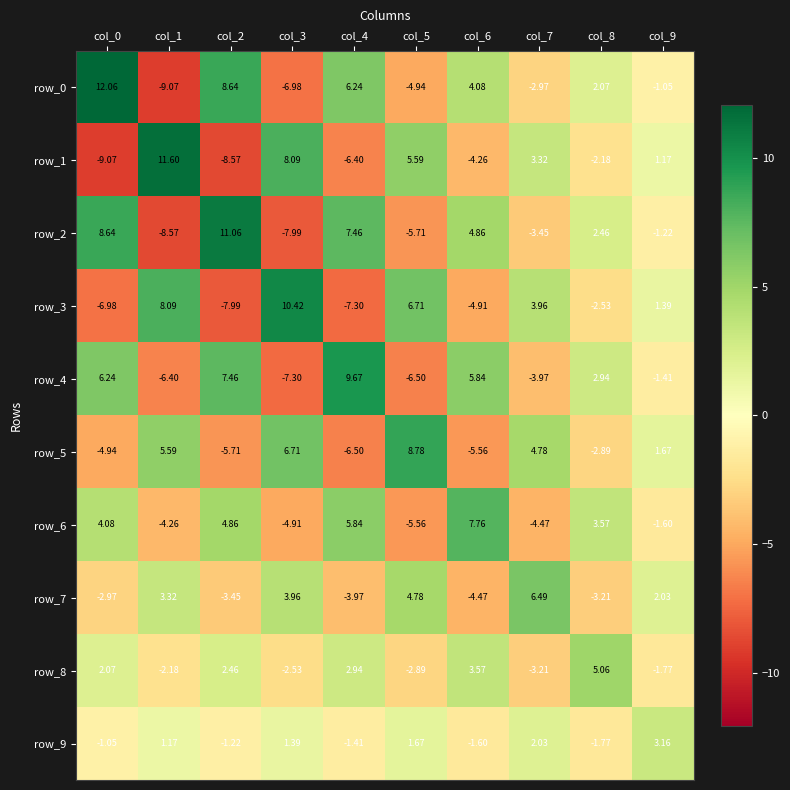

What is the greatest value displayed?

12.1